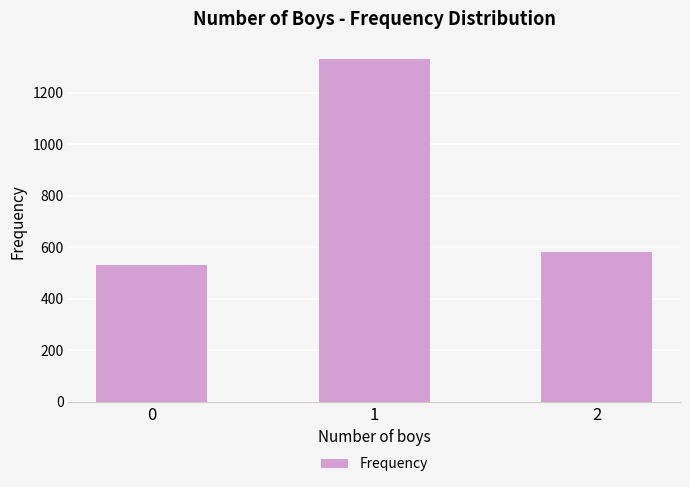

What is the difference between the maximum and minimum values?

802